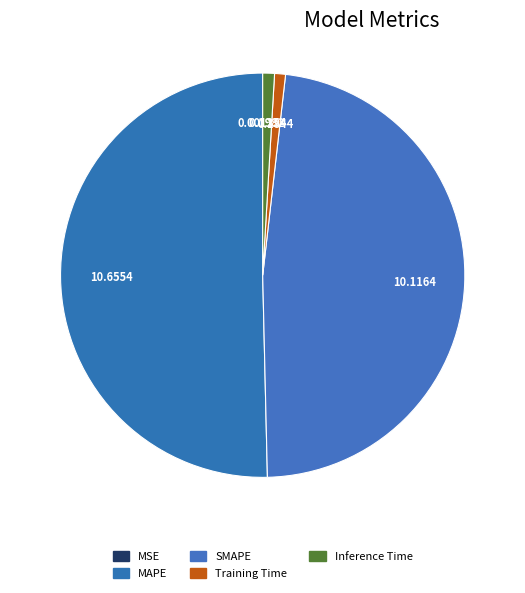

What percentage is the SMAPE slice, to the nearest percent?

48%